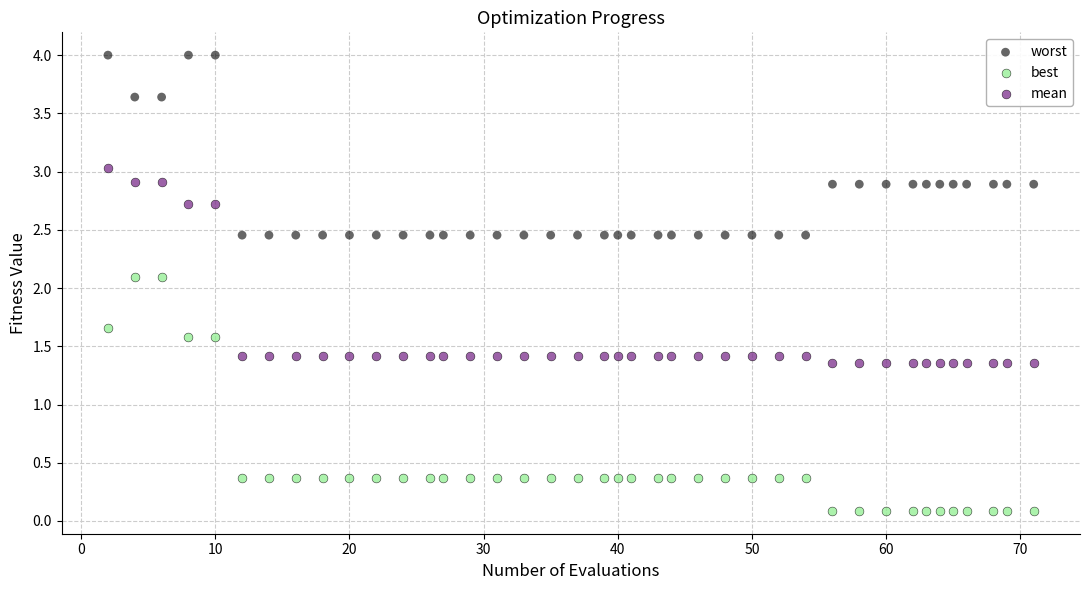

Across all data points, what is the range of Y values (max minus min)?

3.9